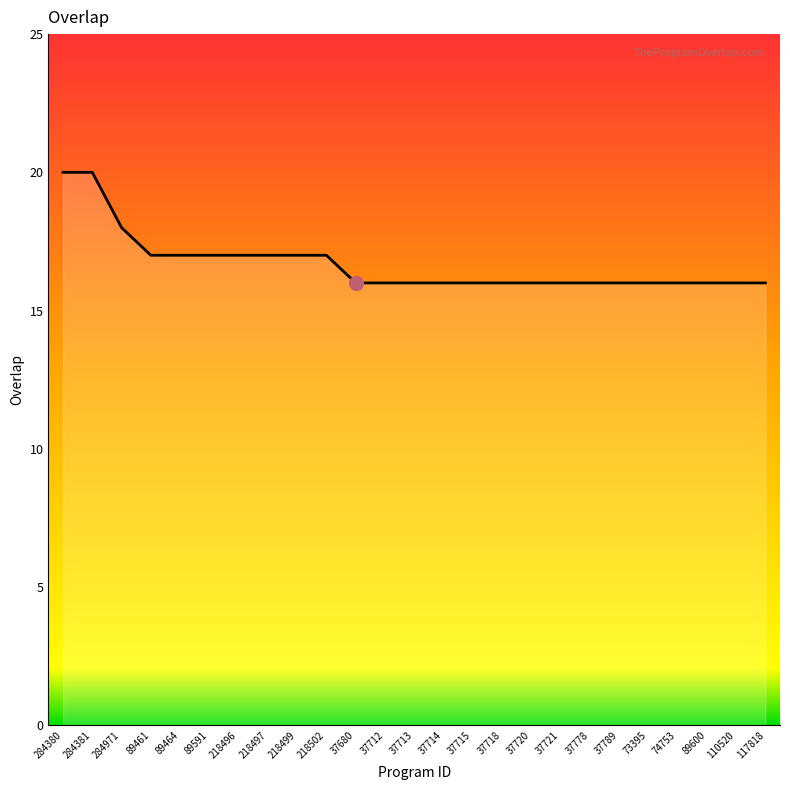

Count the values in the range 16 to 17.

22